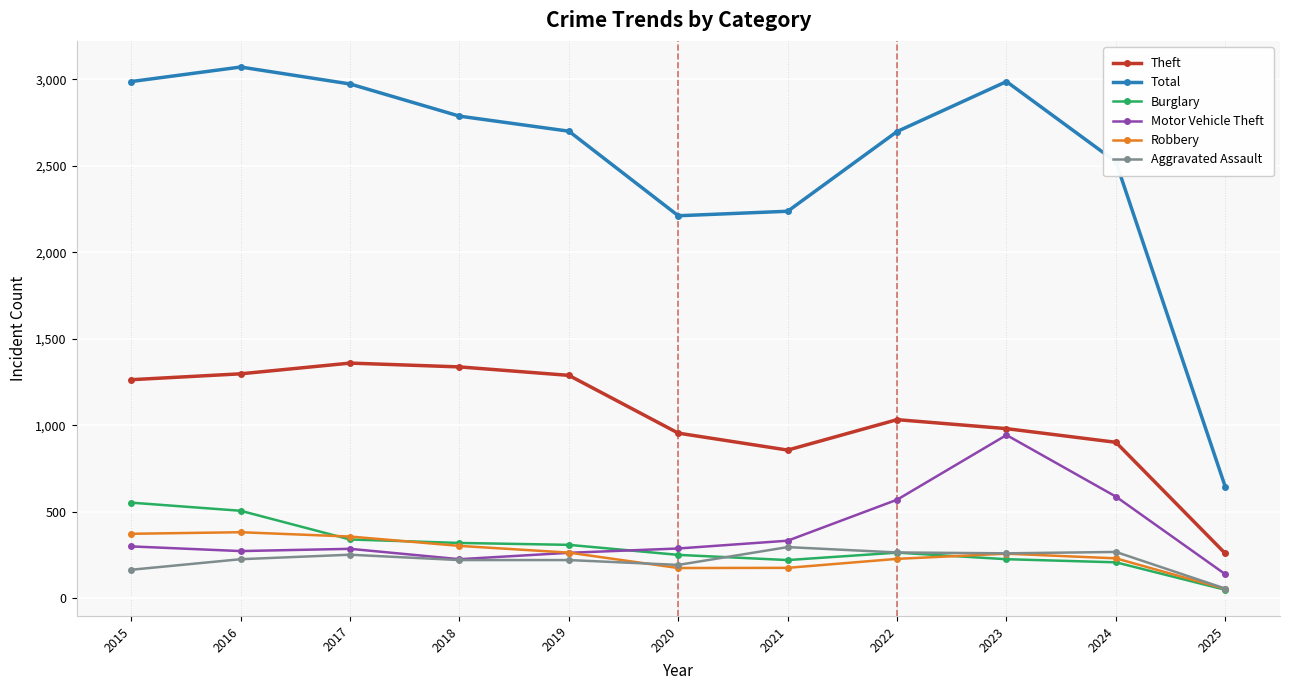

True or false: Robbery has more than 1 interior local peaks.

True